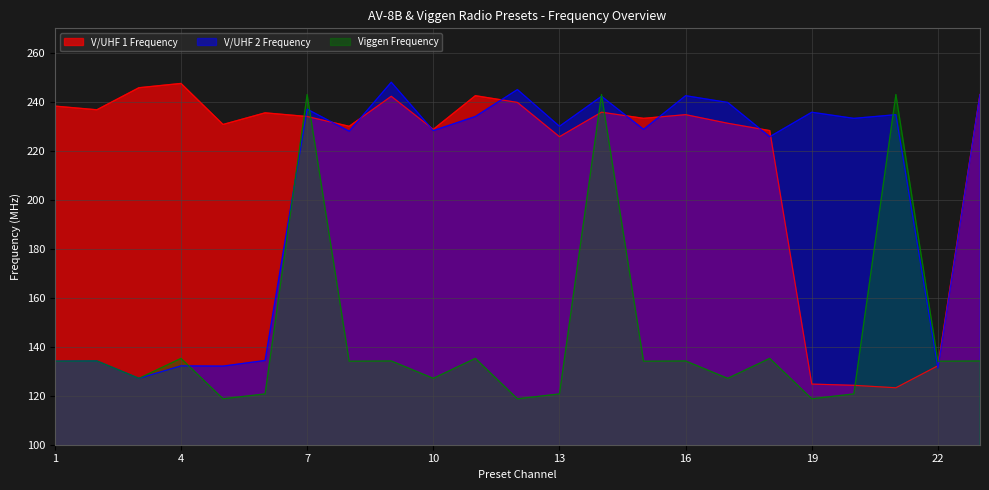

At which category does V/UHF 1 Frequency reach its first local valley?

2